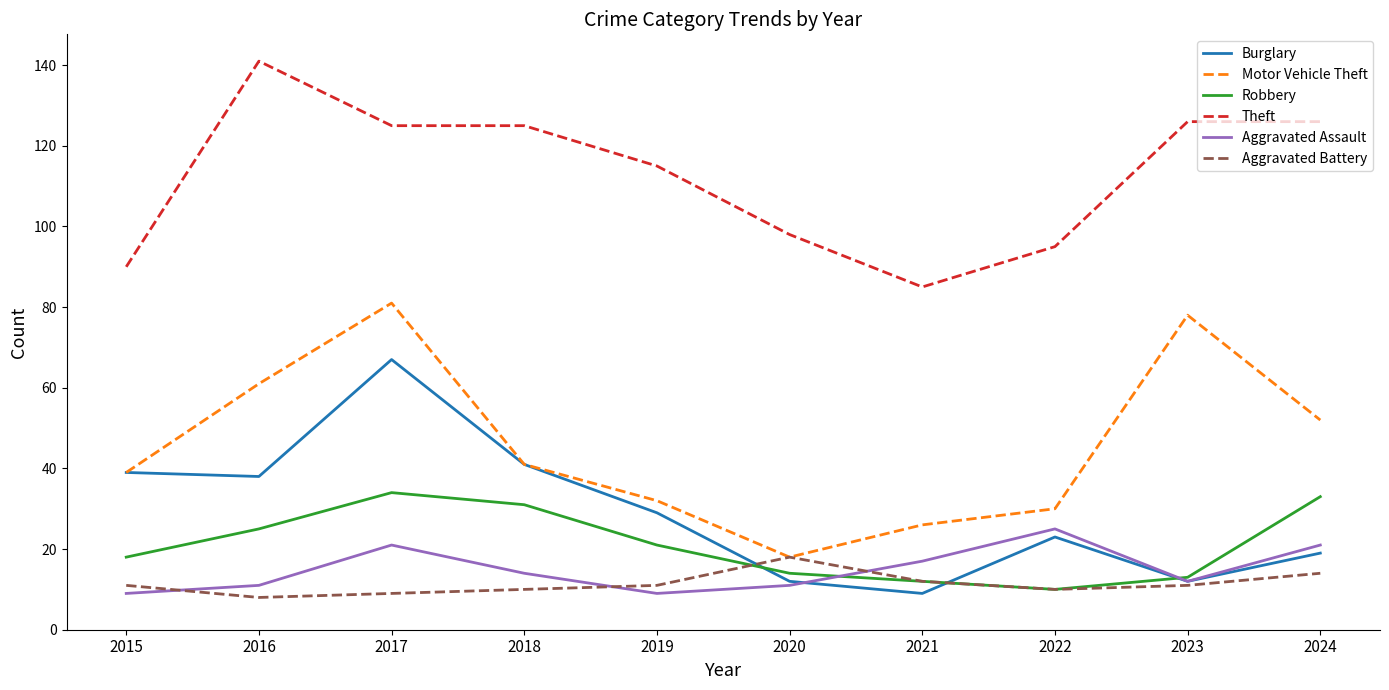

Reading left to right, what are all the values shown in this chart?

Burglary: 39	38	67	41	29	12	9	23	12	19
Motor Vehicle Theft: 39	61	81	41	32	18	26	30	78	52
Robbery: 18	25	34	31	21	14	12	10	13	33
Theft: 90	141	125	125	115	98	85	95	126	126
Aggravated Assault: 9	11	21	14	9	11	17	25	12	21
Aggravated Battery: 11	8	9	10	11	18	12	10	11	14